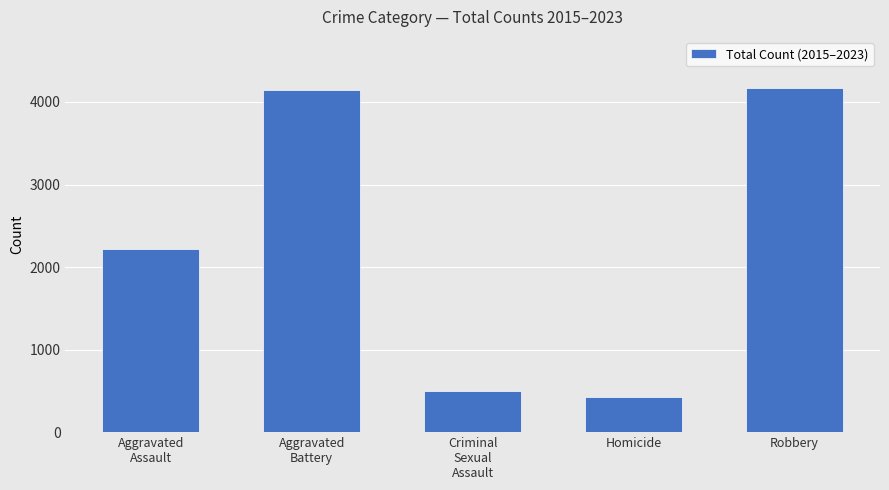

The value at Robbery is 2632. True or false?

False